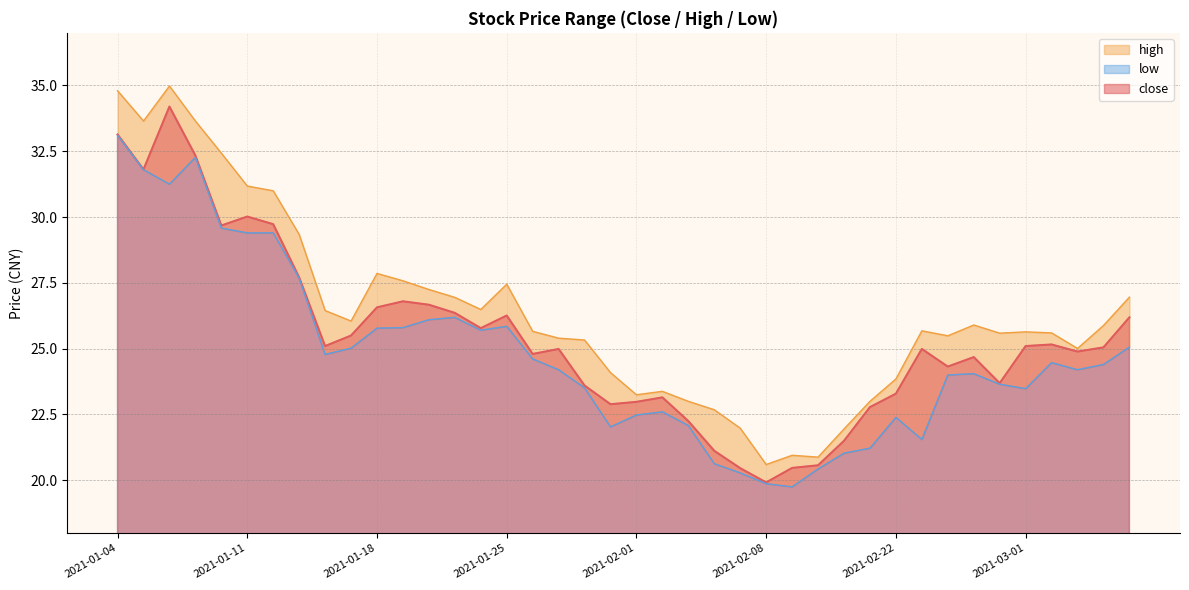

At which category is the sum across all series the highest?

2021-01-04